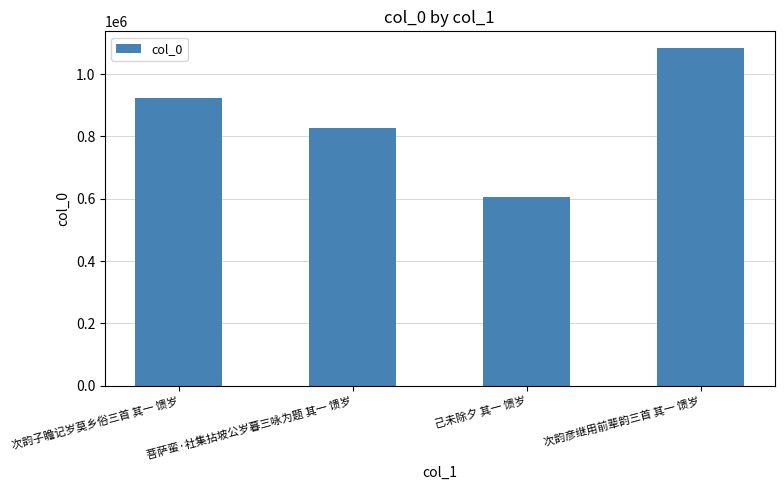

Between 己未除夕 其一 馈岁 and 次韵子瞻记岁莫乡俗三首 其一 馈岁, which is larger?

次韵子瞻记岁莫乡俗三首 其一 馈岁